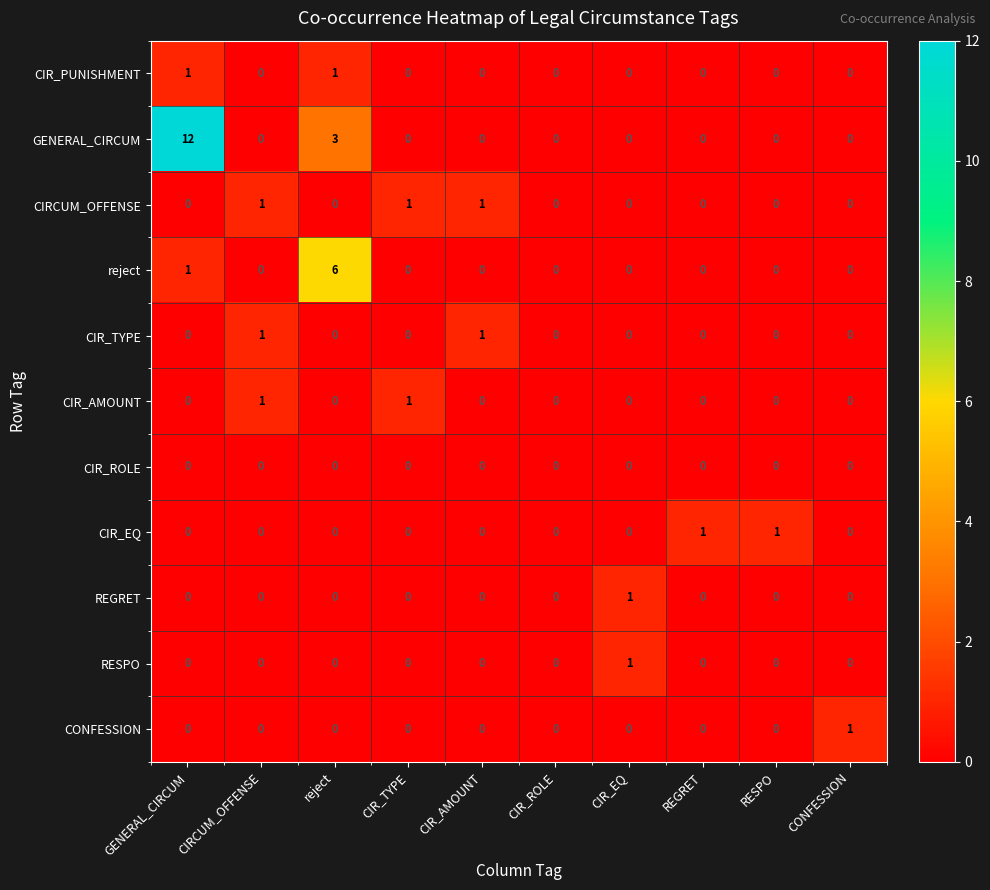

Count the REGRET values in the range 0 to 1.

10